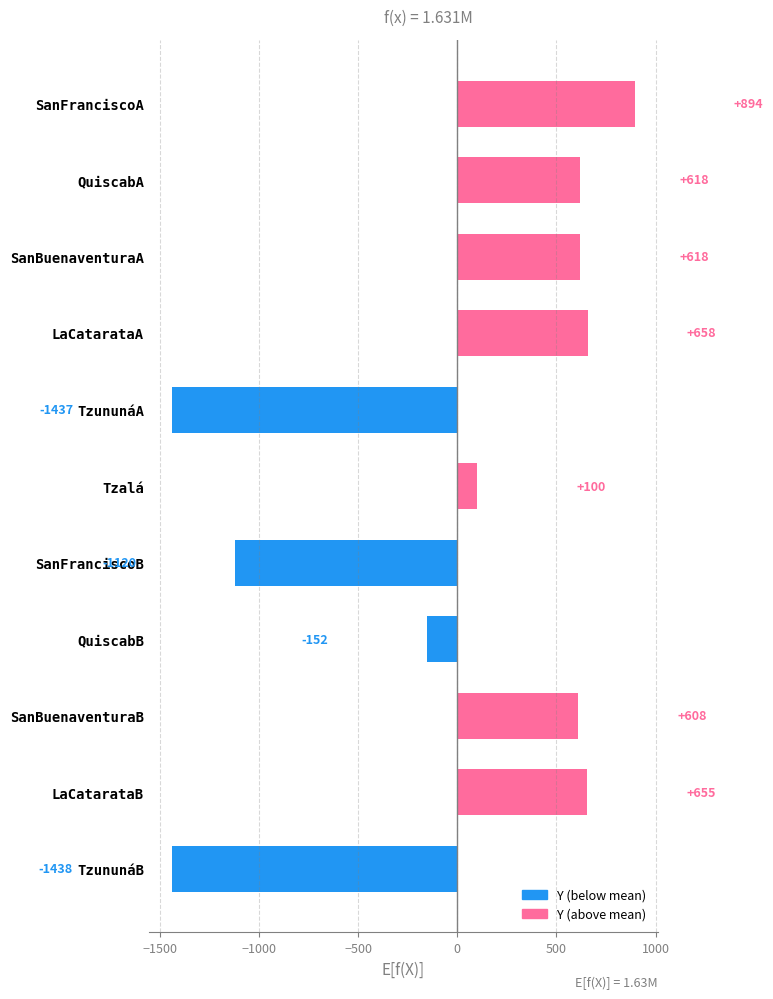

What is the value of the 6th bar from the top?

99.6